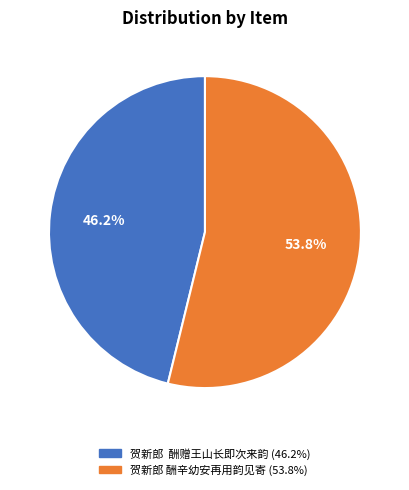

Which slice is the largest?

贺新郎 酬辛幼安再用韵见寄